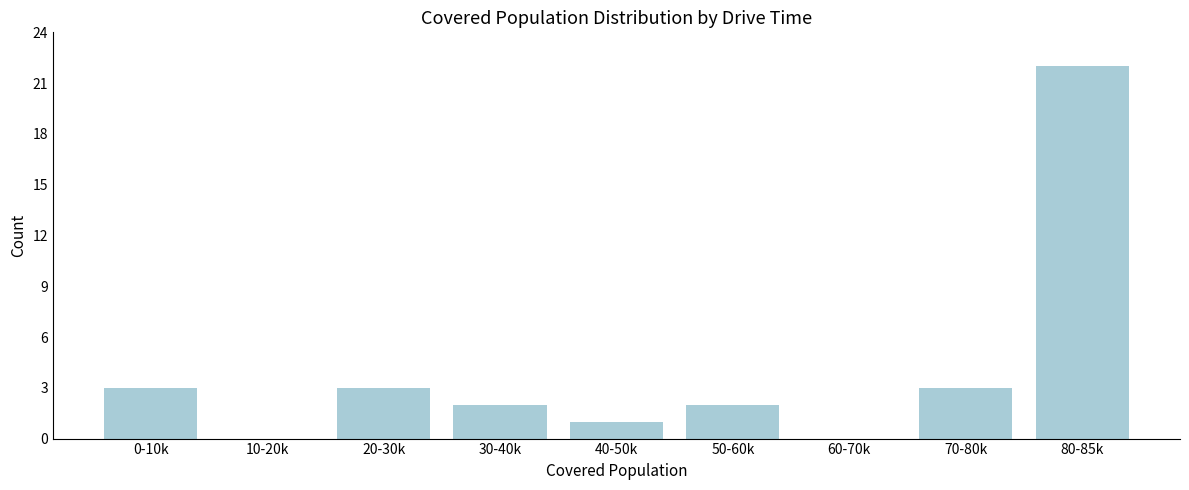

Reading left to right, list all the values displayed in this chart.

0-10k=3	10-20k=0	20-30k=3	30-40k=2	40-50k=1	50-60k=2	60-70k=0	70-80k=3	80-85k=22